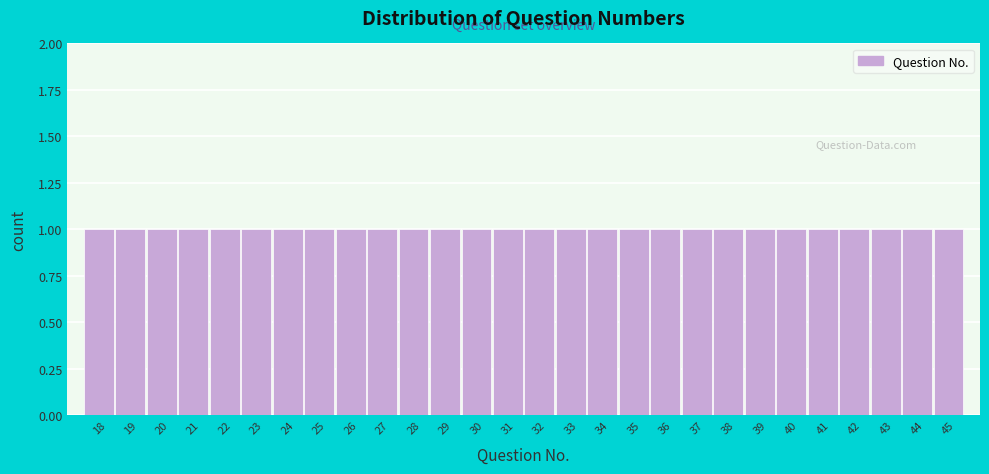

Reading left to right, list every bar in this chart as the range it spans on the x-axis followed by its height. The values are not printed on the chart, so give them approximately, as read against the axis.

17.5 to 18.5: 1
18.5 to 19.5: 1
19.5 to 20.5: 1
20.5 to 21.5: 1
21.5 to 22.5: 1
22.5 to 23.5: 1
23.5 to 24.5: 1
24.5 to 25.5: 1
25.5 to 26.5: 1
26.5 to 27.5: 1
27.5 to 28.5: 1
28.5 to 29.5: 1
29.5 to 30.5: 1
30.5 to 31.5: 1
31.5 to 32.5: 1
32.5 to 33.5: 1
33.5 to 34.5: 1
34.5 to 35.5: 1
35.5 to 36.5: 1
36.5 to 37.5: 1
37.5 to 38.5: 1
38.5 to 39.5: 1
39.5 to 40.5: 1
40.5 to 41.5: 1
41.5 to 42.5: 1
42.5 to 43.5: 1
43.5 to 44.5: 1
44.5 to 45.5: 1